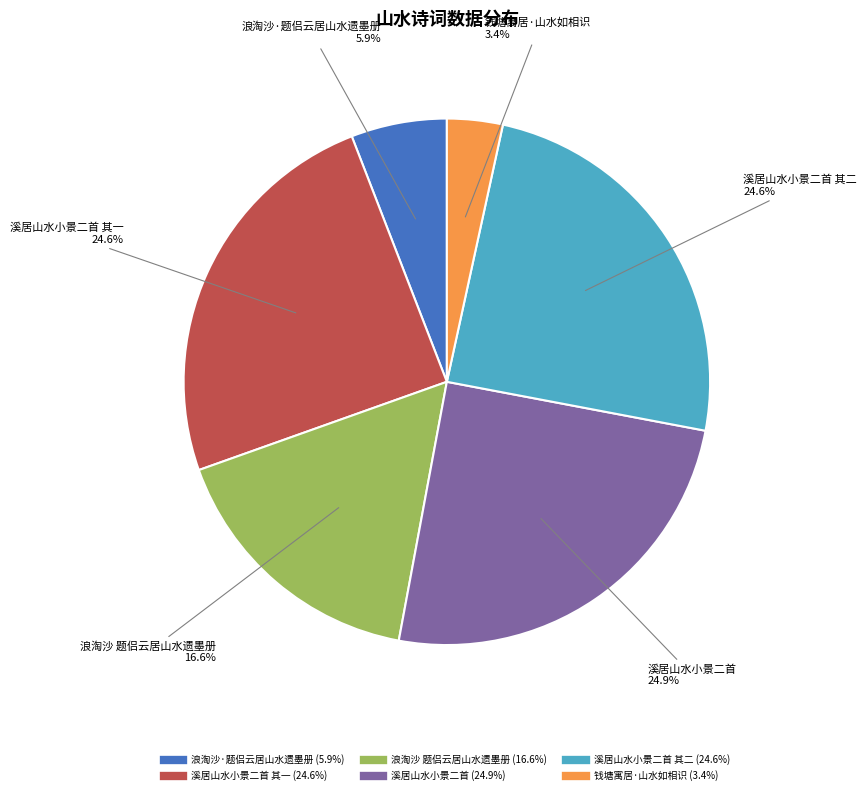

Is there a majority slice in this chart?

No